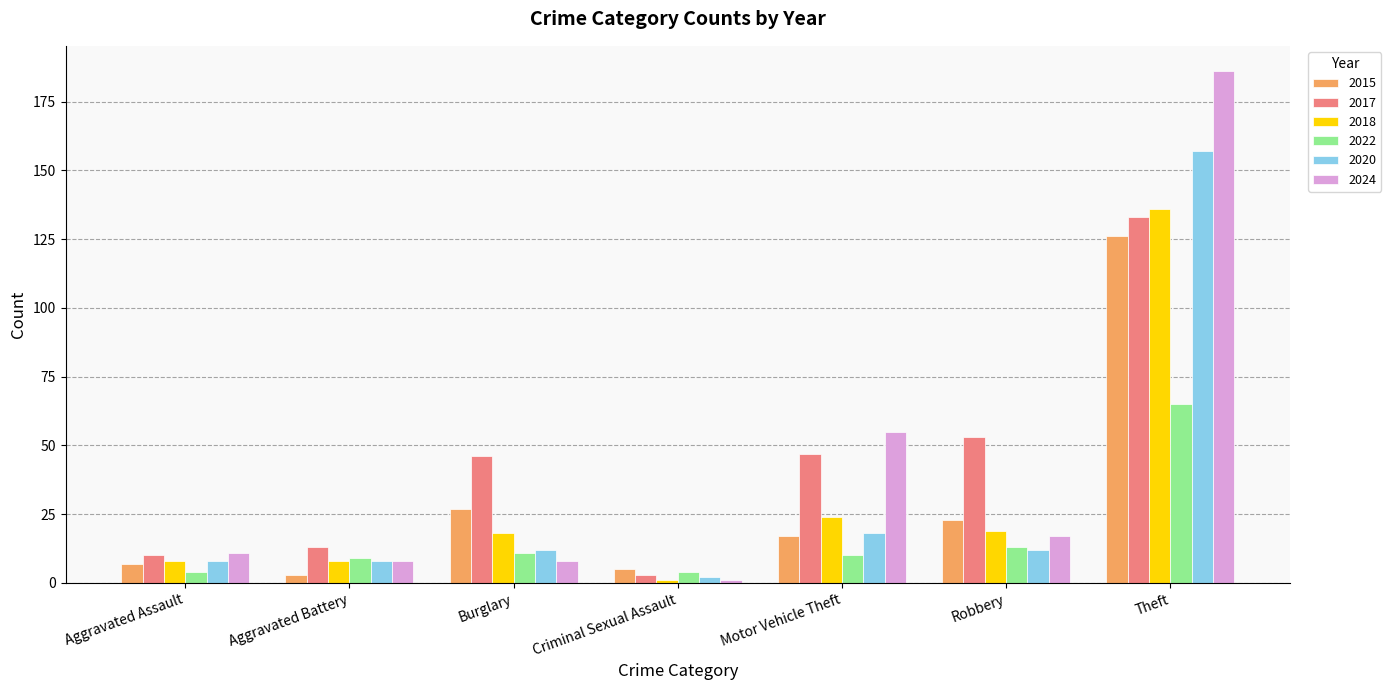

Reading right to left, transcribe all the data shown in this chart.

2015: 126	23	17	5	27	3	7
2017: 133	53	47	3	46	13	10
2018: 136	19	24	1	18	8	8
2022: 65	13	10	4	11	9	4
2020: 157	12	18	2	12	8	8
2024: 186	17	55	1	8	8	11